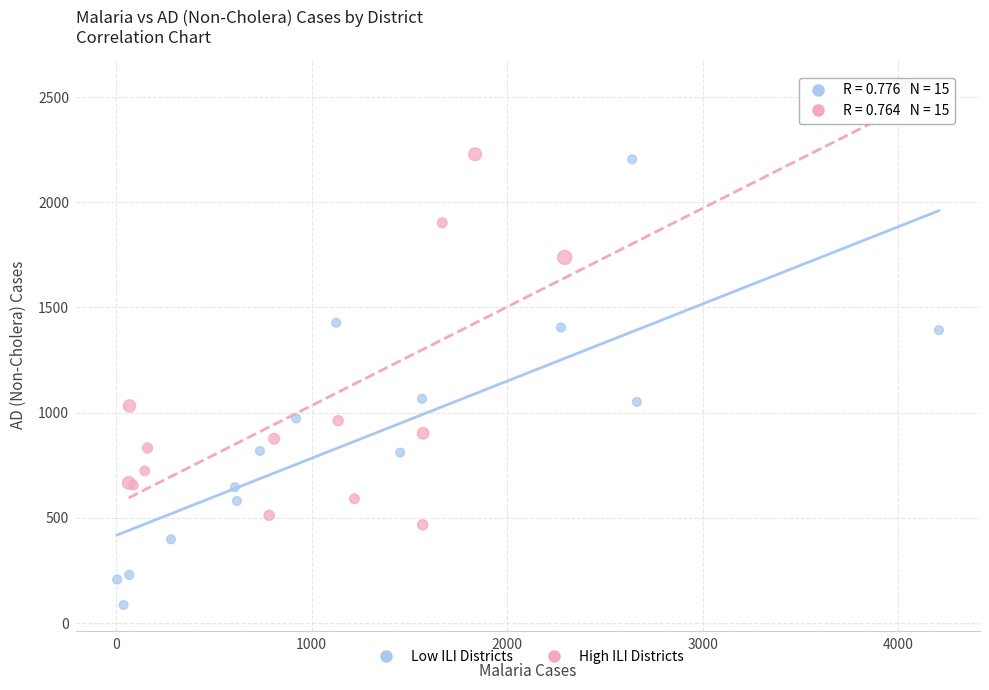

What are all the series names shown in the legend?

Low ILI Districts, High ILI Districts